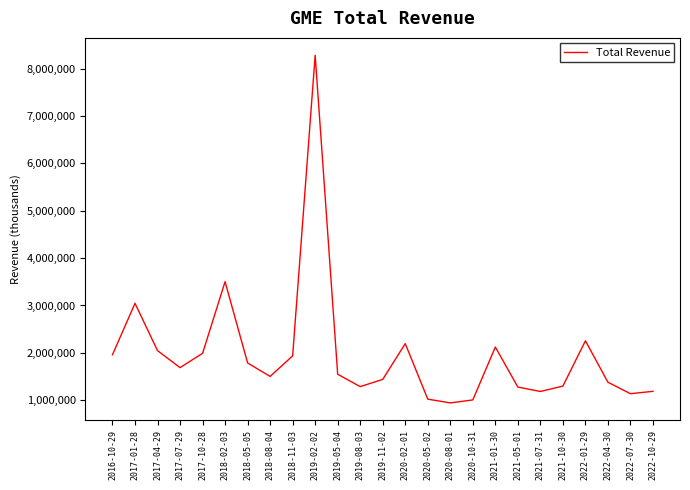

What is the ratio of the value at 2018-11-03 to the value at 2020-08-01?

2.1